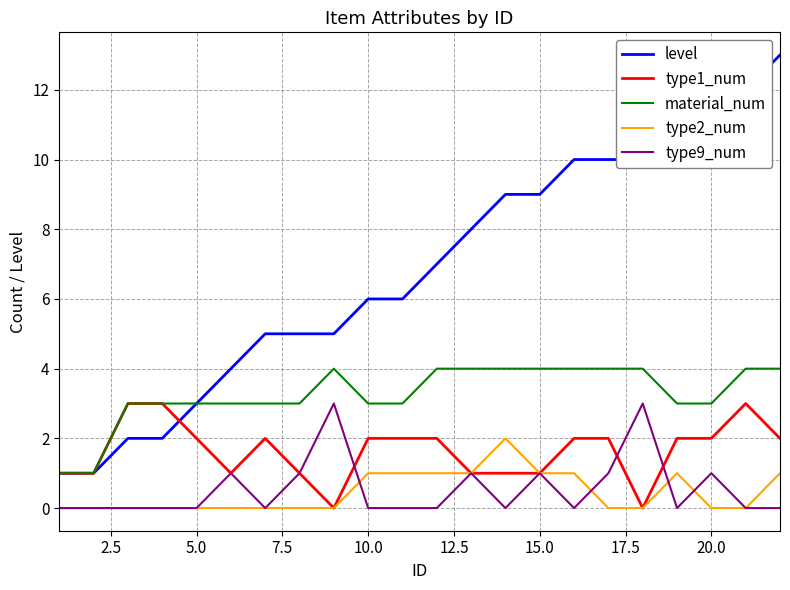

Which series has the largest range (max minus min)?

level